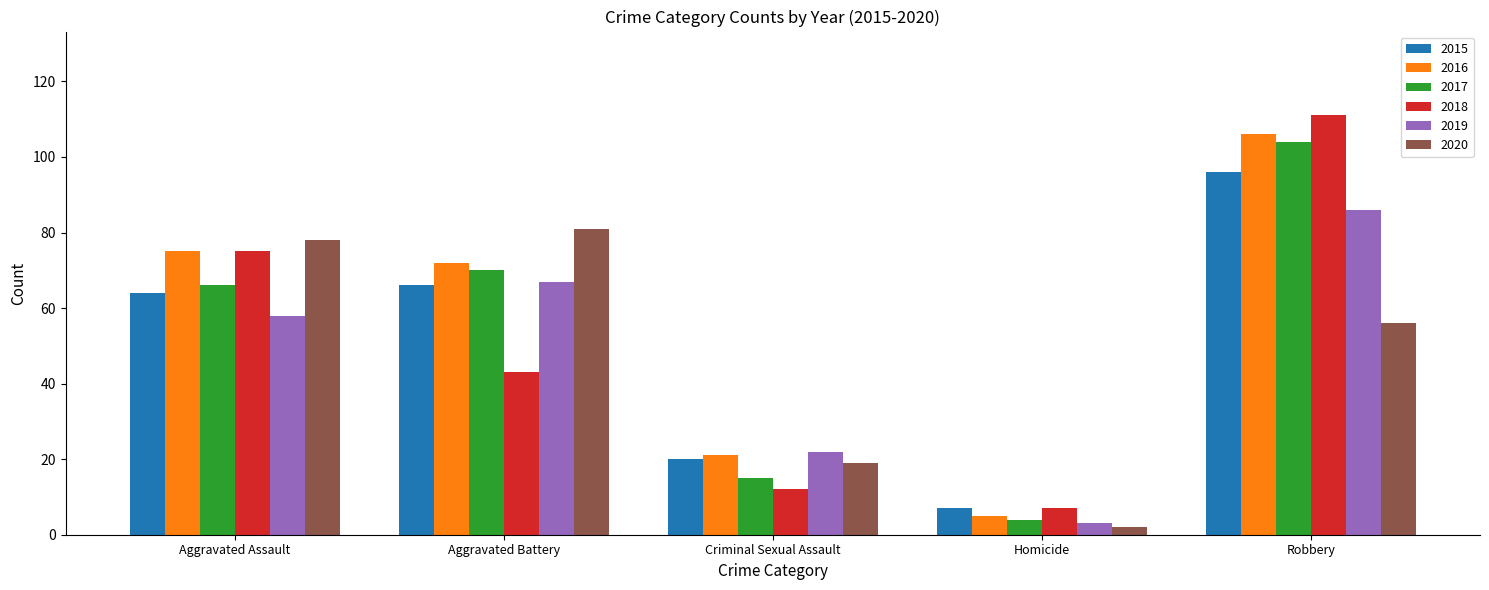

What is the difference between the second highest and second lowest values in the 2016 series?

54